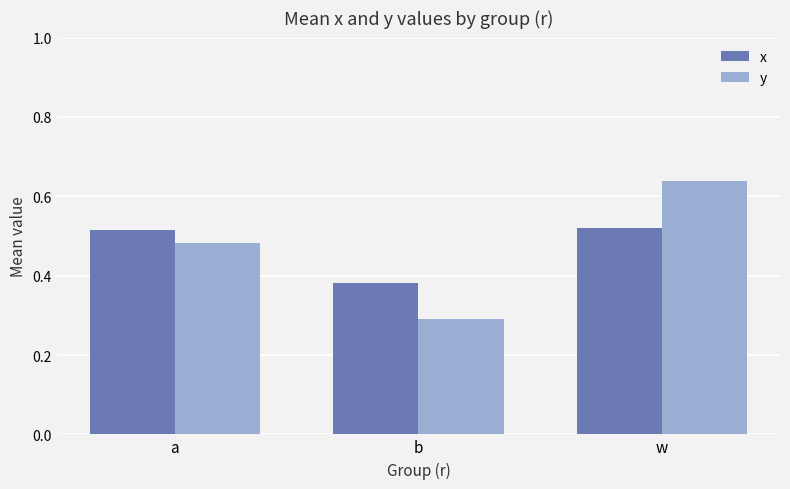

What is the label of the 3rd bar from the left?

w